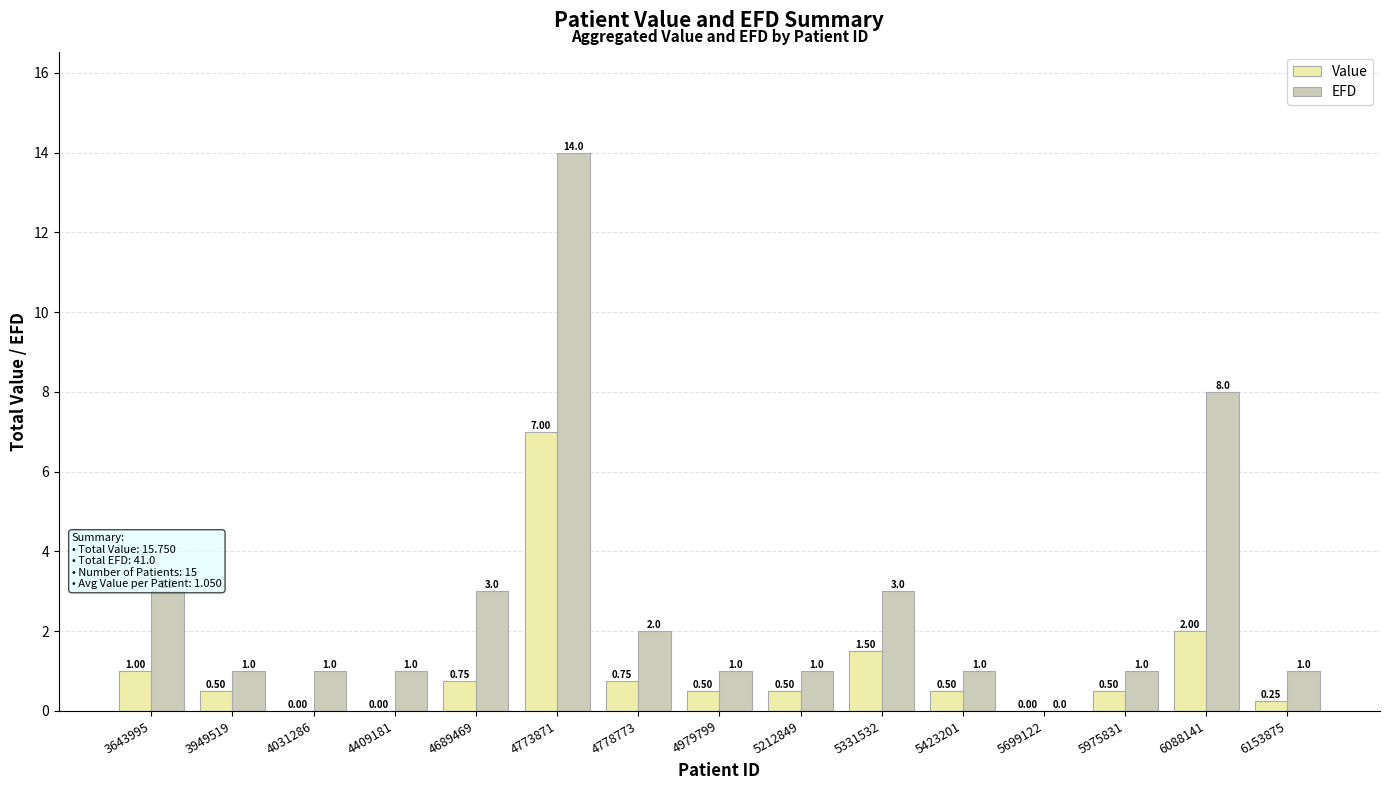

What is the sum of the EFD values at 5423201 and 3643995?

4.0